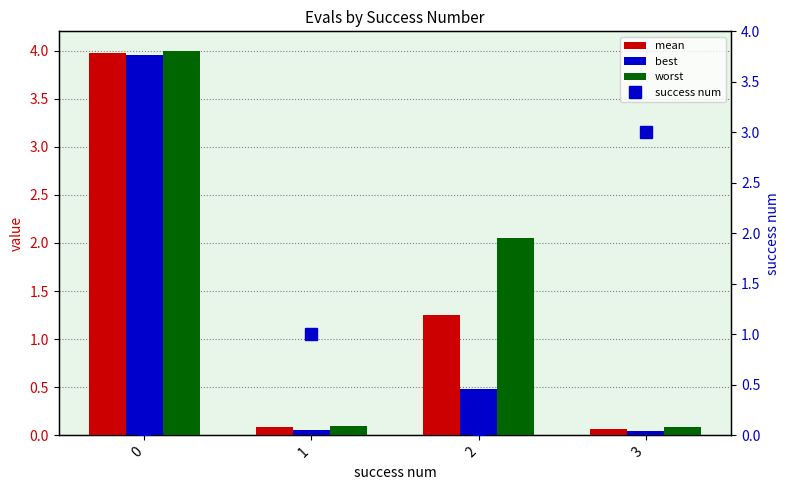

Reading right to left, what are all the values shown in this chart?

mean: 3=0.1	2=1.2	1=0.1	0=4.0
best: 3=0.0	2=0.5	1=0.1	0=3.9
worst: 3=0.1	2=2.0	1=0.1	0=4.0
success num: 3=3.0	2=0.0	1=1.0	0=0.0